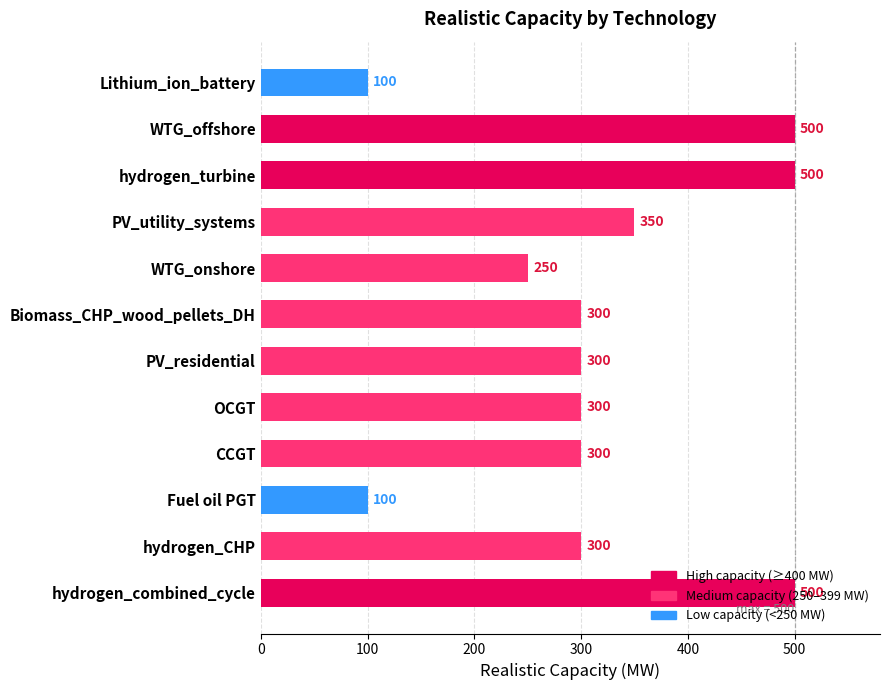

What is the label of the 9th bar from the top?

CCGT